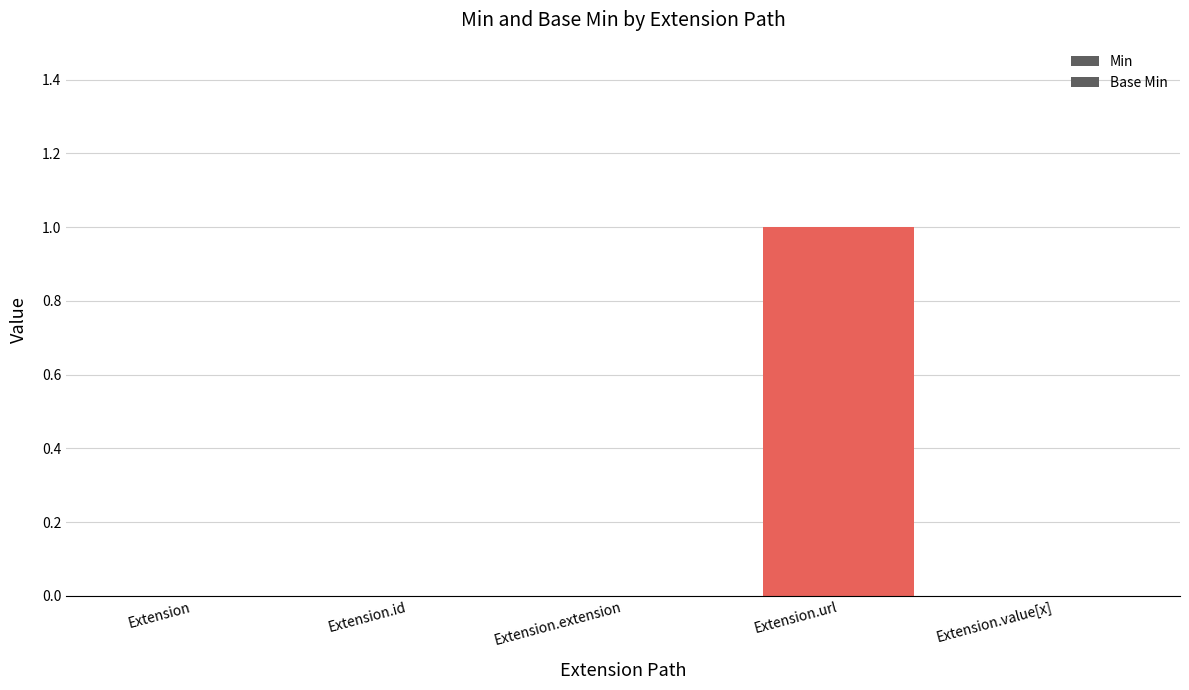

What is the label of the 4th bar from the right?

Extension.id